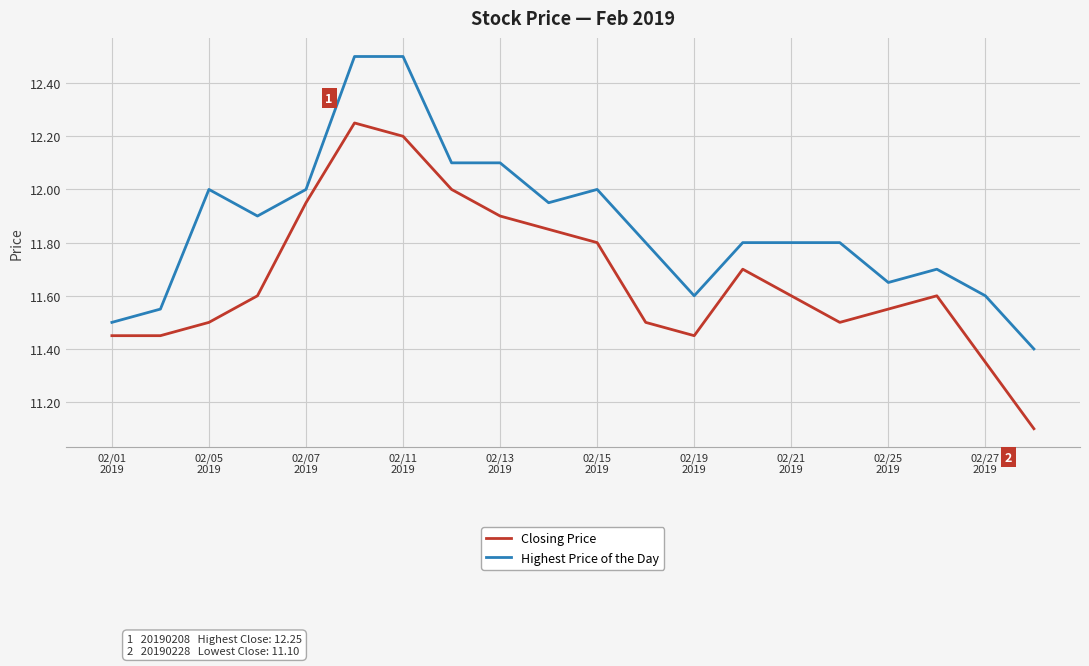

Rank the series by their average value, from highest to lowest.

Highest Price of the Day, Closing Price